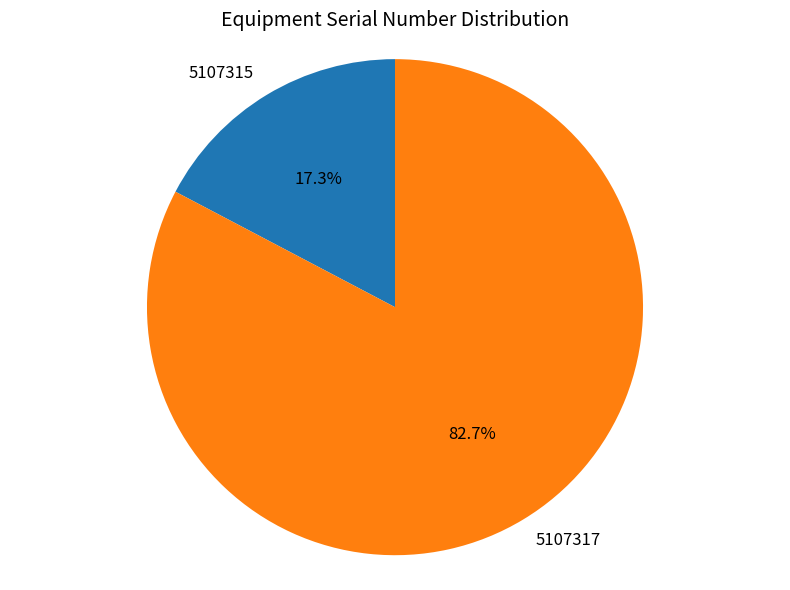

Rank the categories by value from highest to lowest.

5107317, 5107315